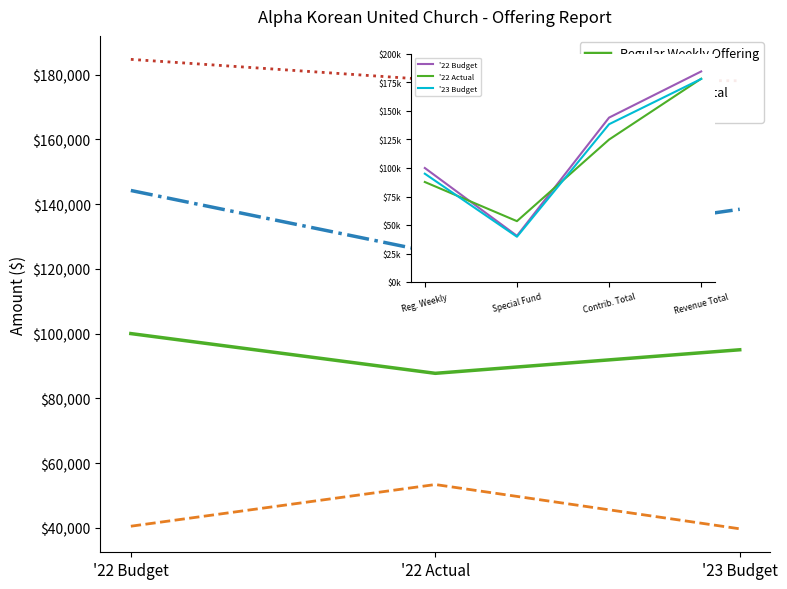

The value of Regular Weekly Offering at '22 Budget is 100000.0. True or false?

True